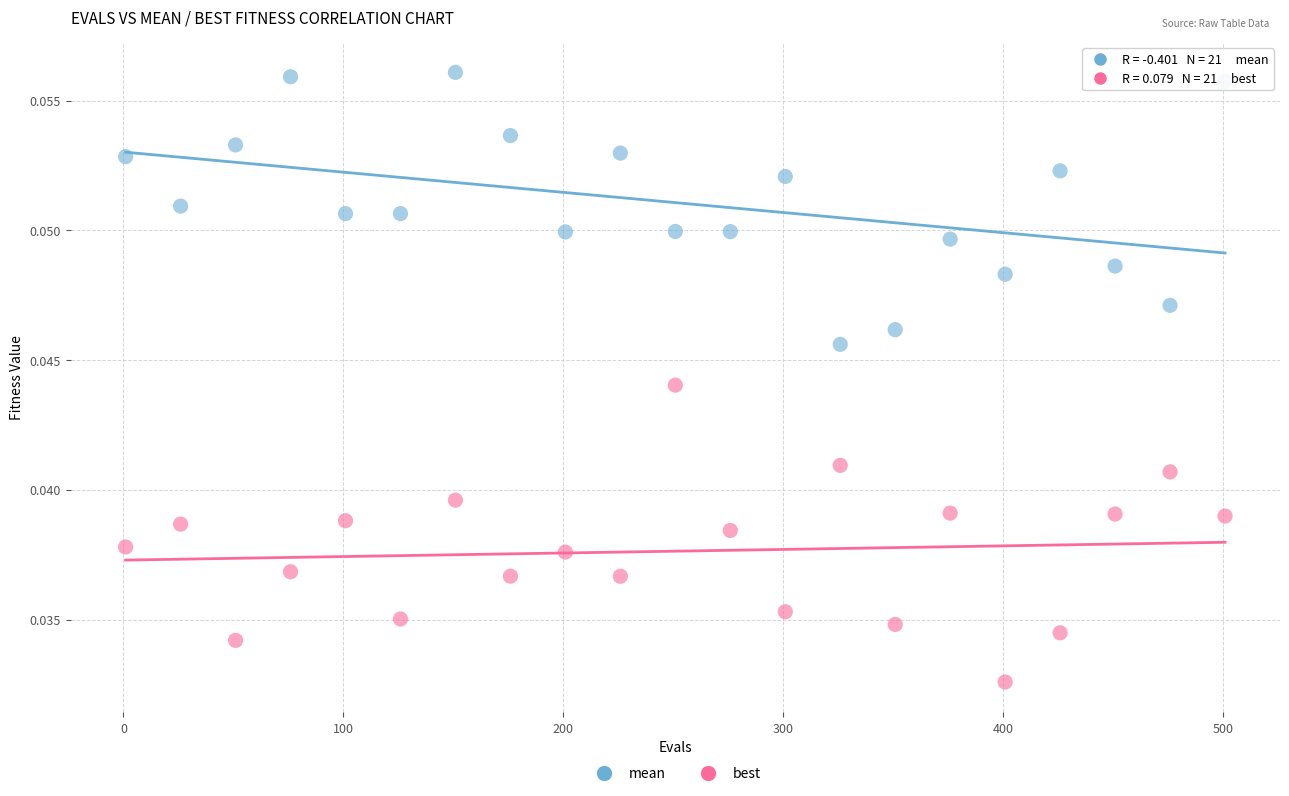

Which series reaches the maximum Y coordinate?

mean